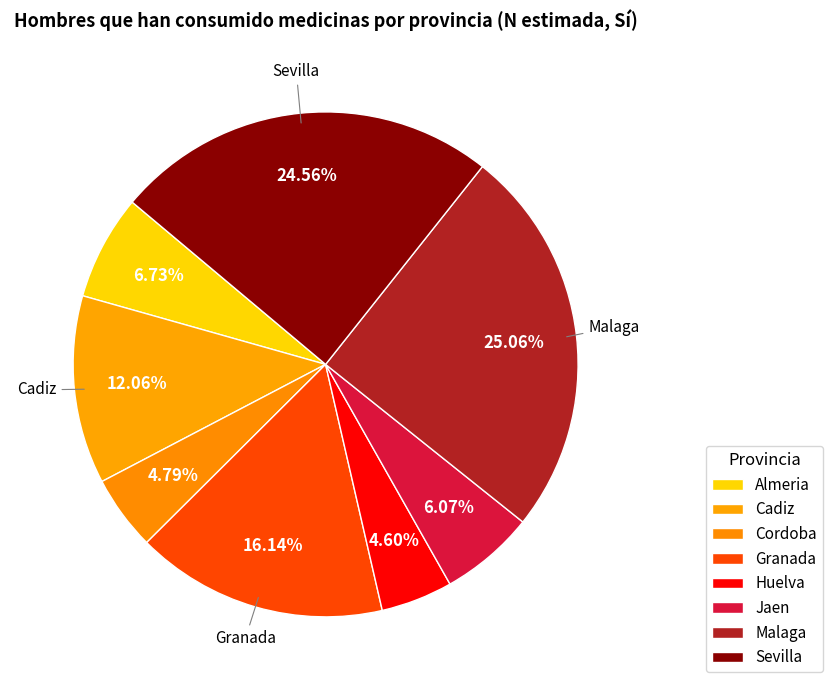

Count the number of slices in the pie.

8